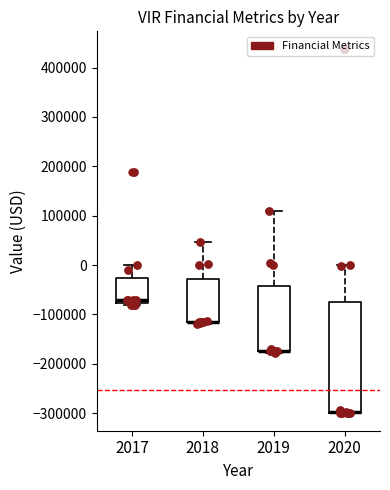

Reading left to right, transcribe this box plot: for each box, give where its median line is, the range the box spans, and where its two whiskers end, as read against the y-axis. The values are not printed on the chart, so give them approximately, as read against the axis.

2017: median -70000, box -80000 to -30000, whiskers -80000 (just below the box's lower edge) to 0
2018: median -120000 (drawn on the box's lower edge), box -120000 to -30000, whiskers -120000 to 50000
2019: median -170000 (drawn on the box's lower edge), box -170000 to -40000, whiskers -180000 to 110000
2020: median -300000 (drawn on the box's lower edge), box -300000 to -70000, whiskers -300000 to 0